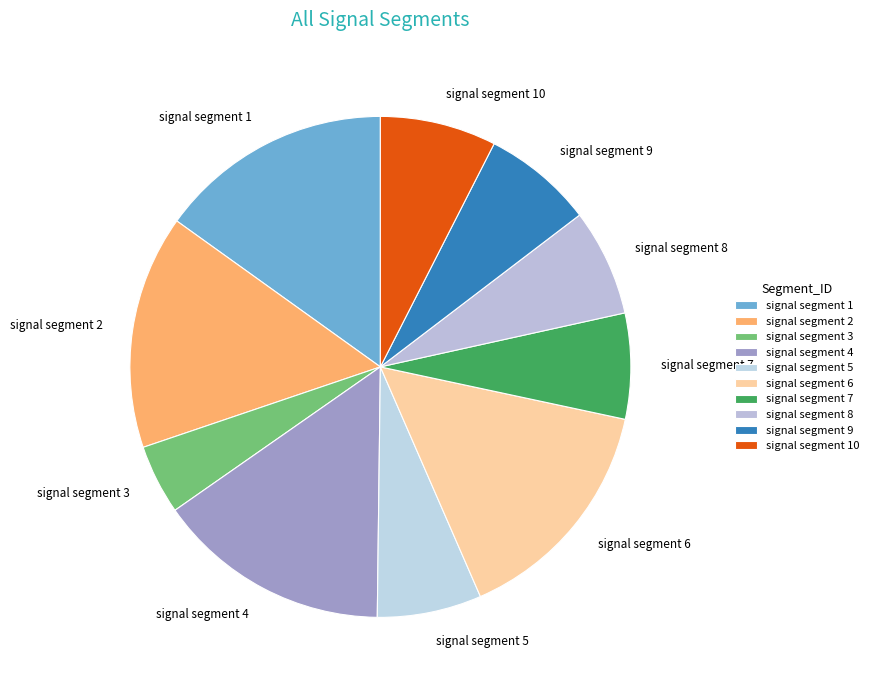

Does any single category account for the majority?

No